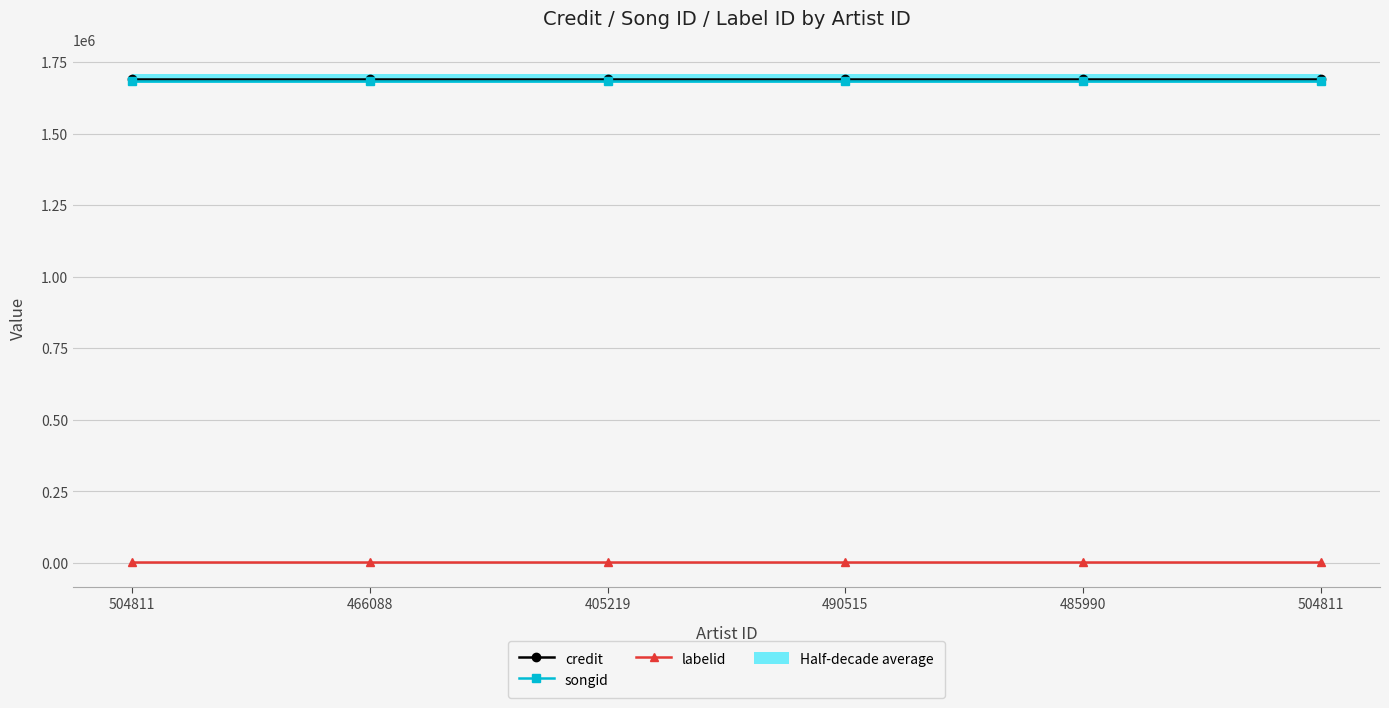

What is the maximum value for songid?

1682185